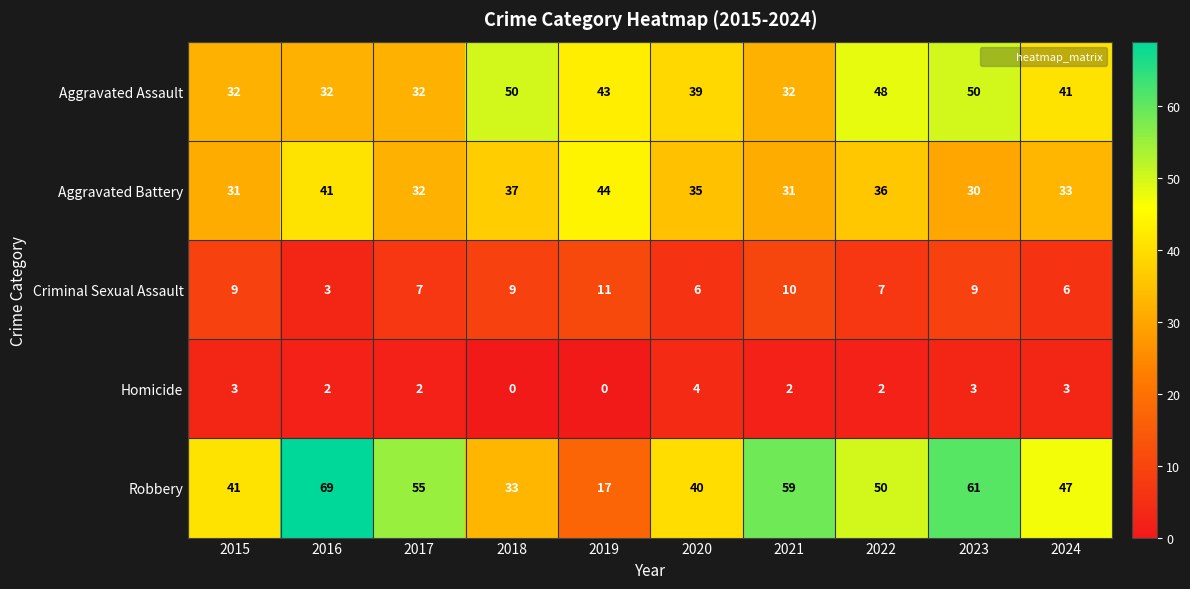

At which category is the sum across all series the highest?

2023